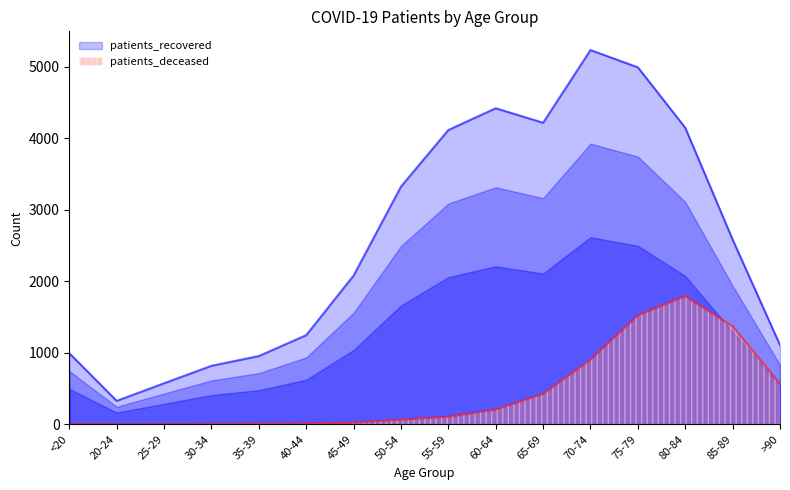

What is the difference between the maximum and minimum values in the patients_deceased series?

1790